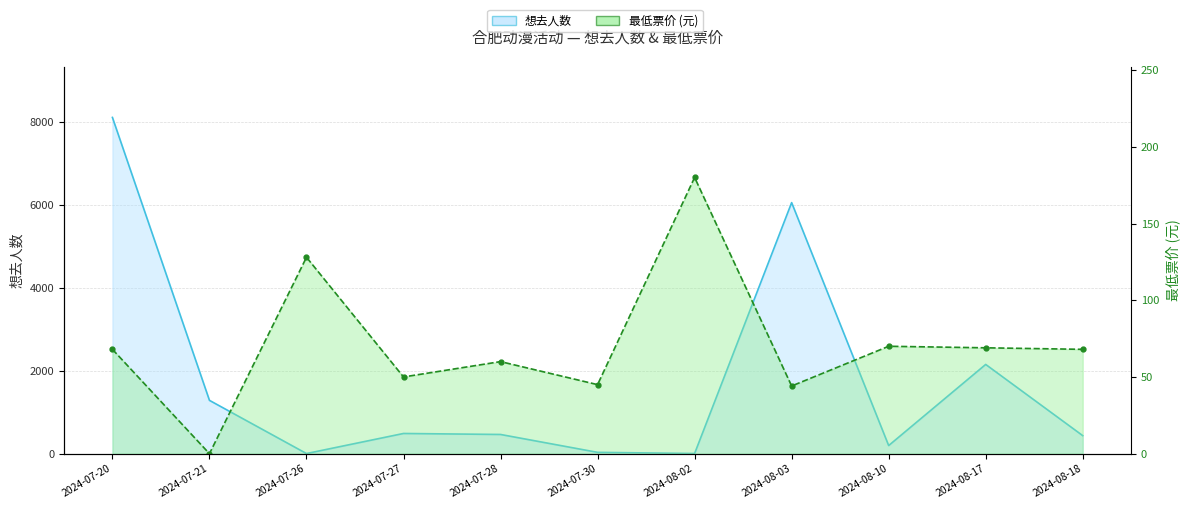

At which category is the sum across all series the highest?

2024-07-20